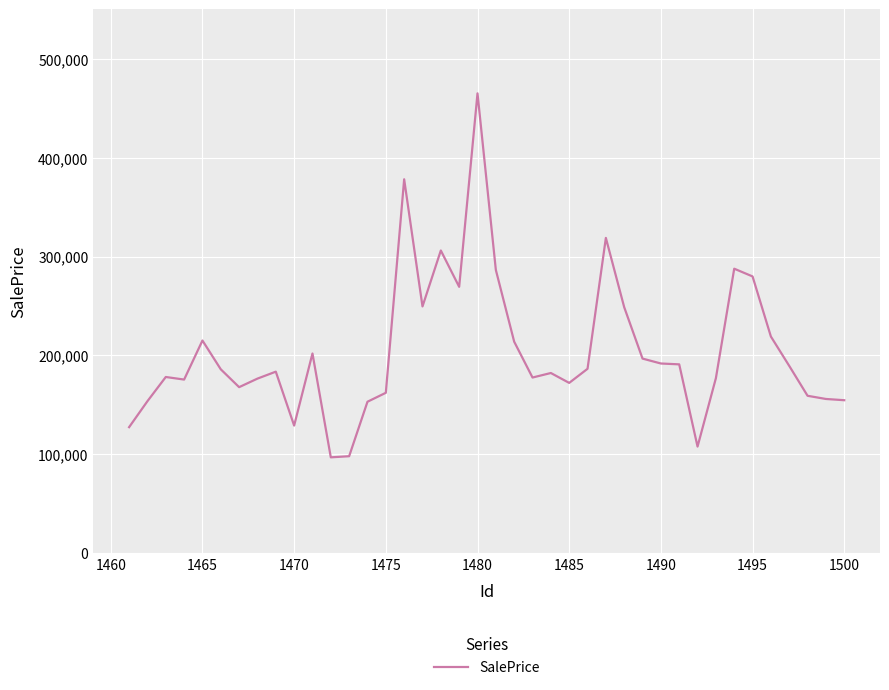

What is the minimum value shown in the chart?

97030.0